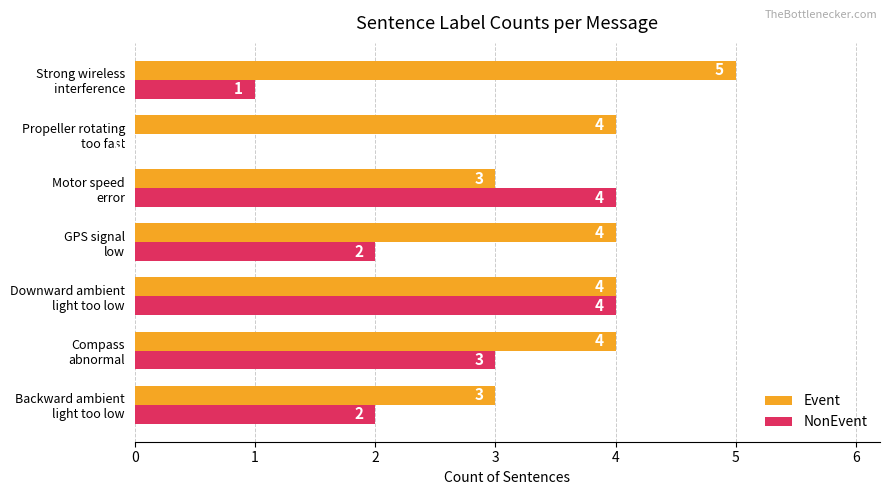

What is the sum of all Event values?

27